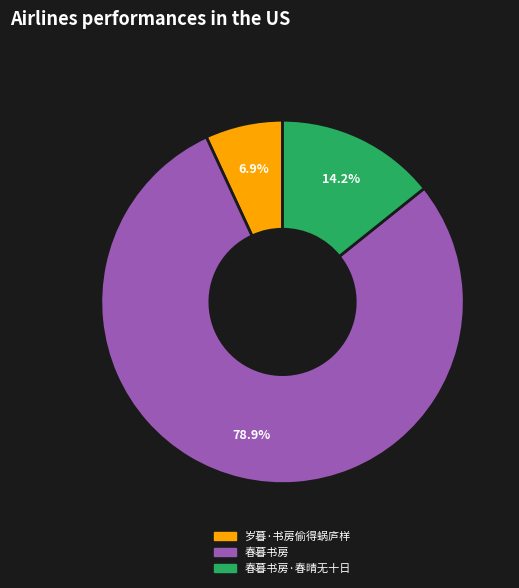

Is there a majority slice in this chart?

Yes